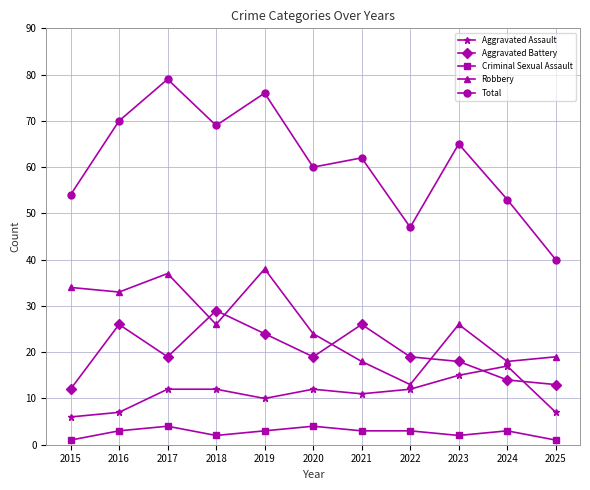

True or false: Criminal Sexual Assault and Aggravated Battery cross at least once.

False